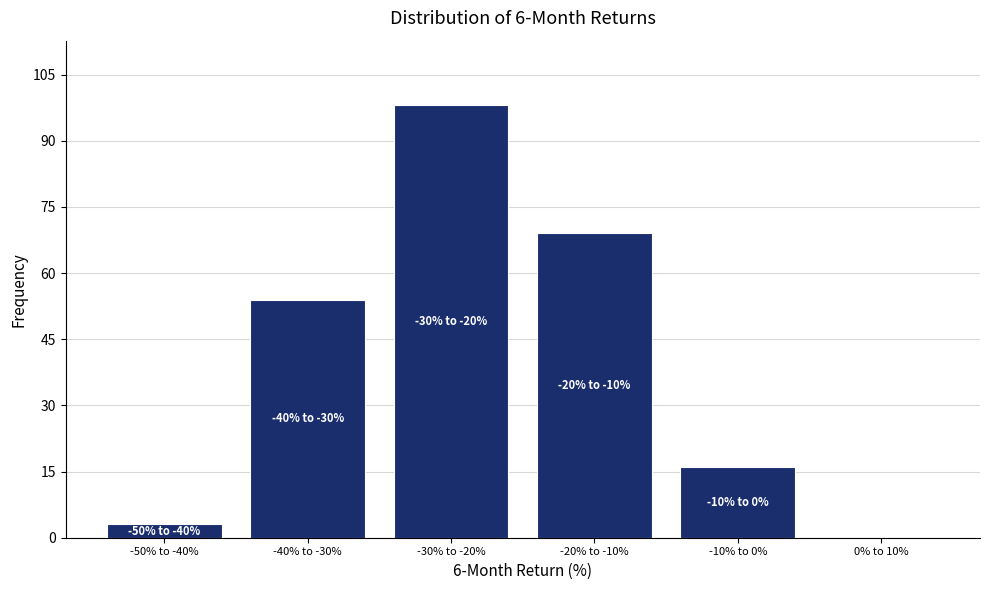

Reading left to right, what are all the values shown in this chart?

-50% to -40%=3	-40% to -30%=54	-30% to -20%=98	-20% to -10%=69	-10% to 0%=16	0% to 10%=0